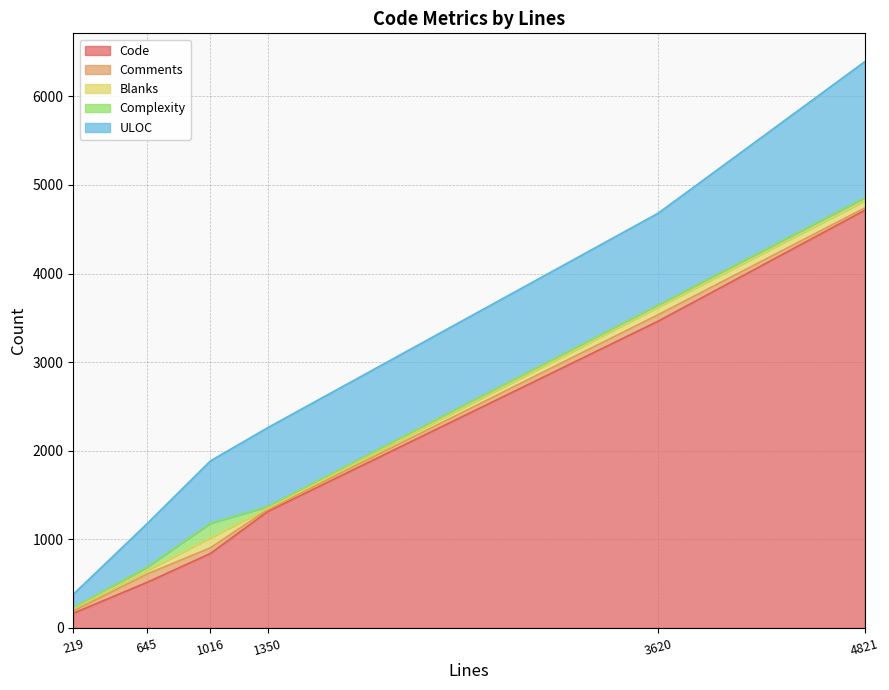

What is the maximum value for Blanks?

112